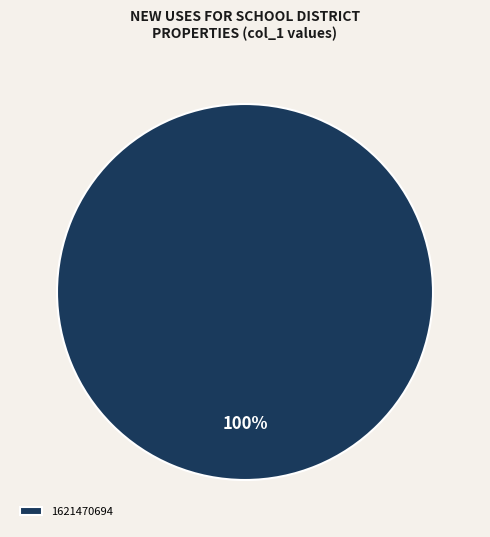

Is it true that 1621470694 is 100% of the pie?

True